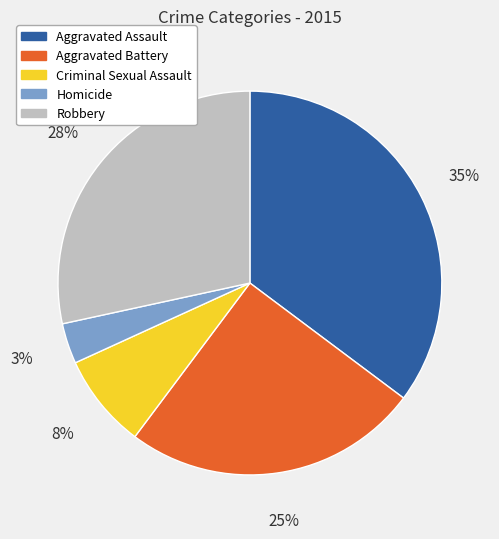

To the nearest percent, what is the difference between the Robbery and Criminal Sexual Assault slice percentages?

20%